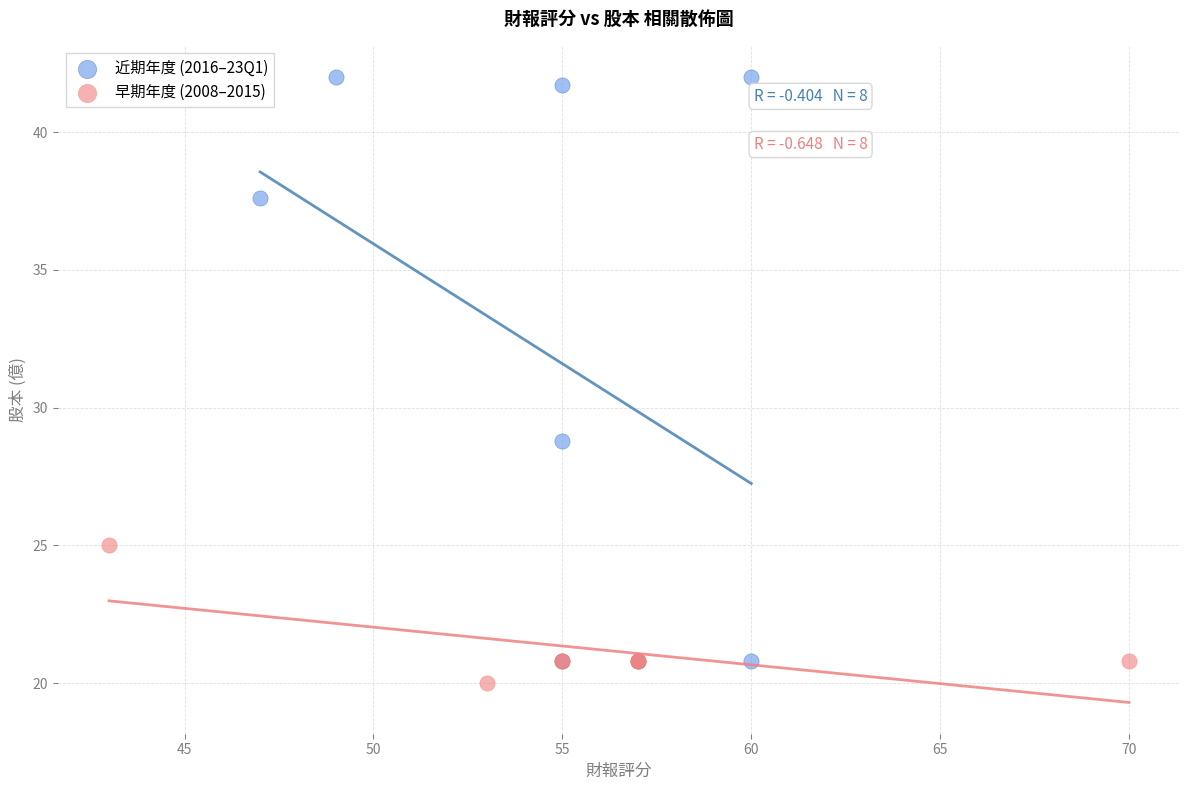

Which series reaches the maximum Y coordinate?

近期年度 (2016–23Q1)